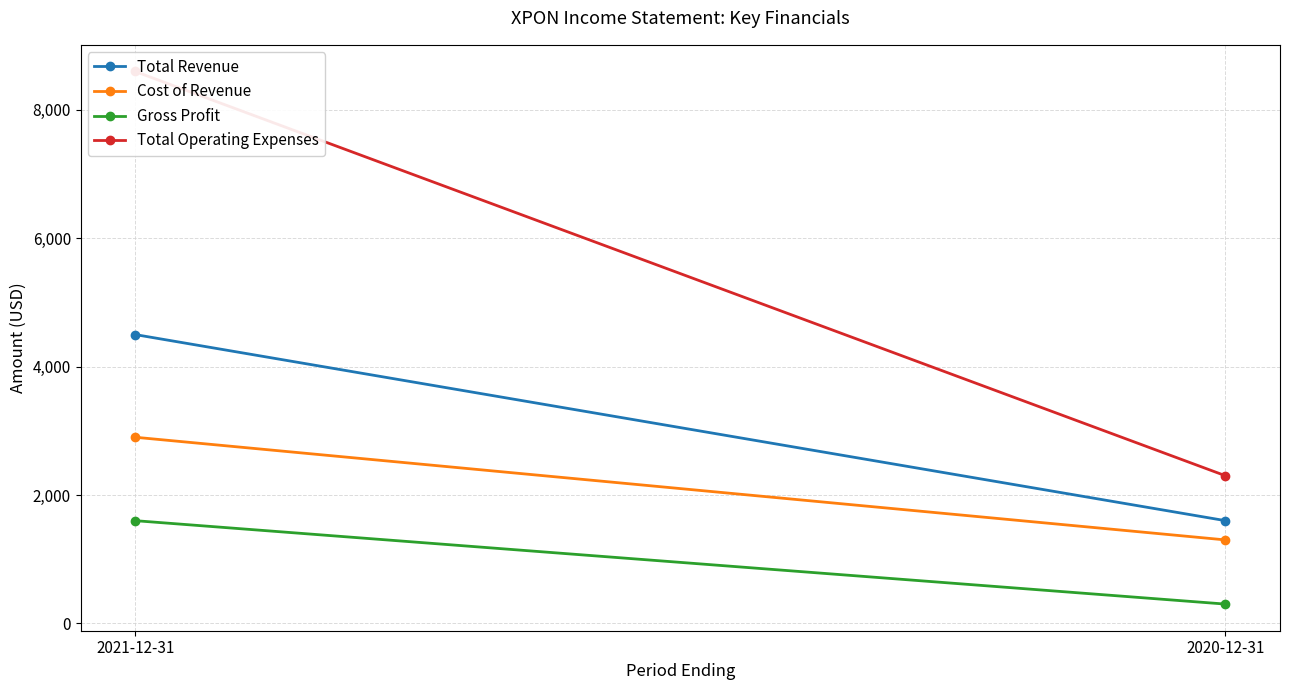

What is the sum of the Total Operating Expenses values at 2020-12-31 and 2021-12-31?

10900